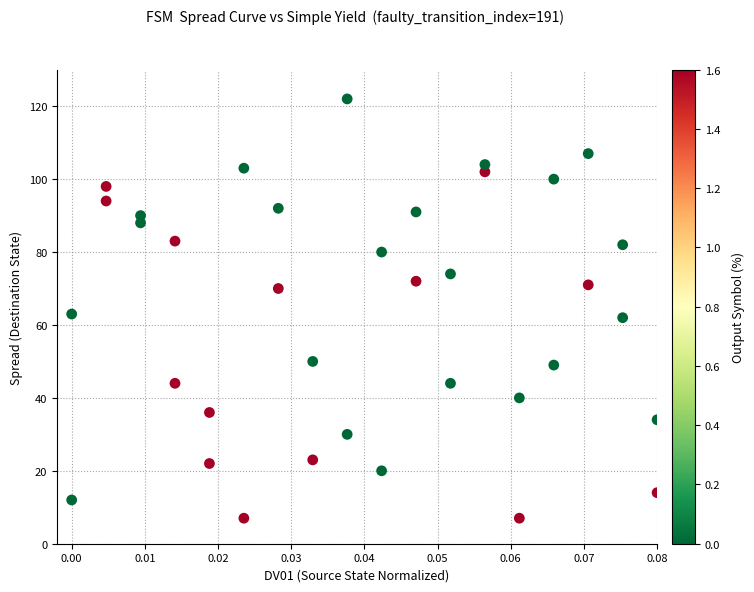

What is the range of Y values (max minus min)?

115